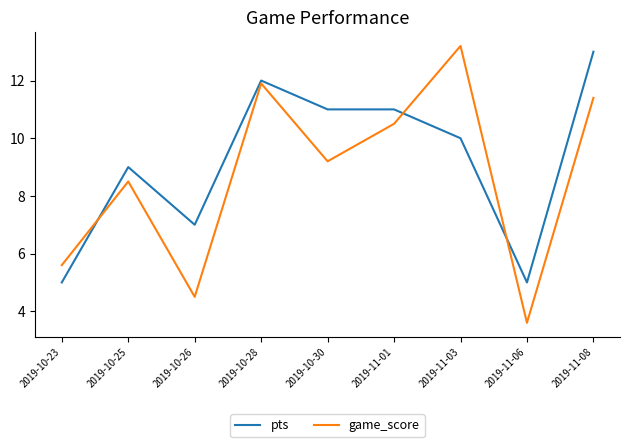

Count the number of data series in this chart.

2